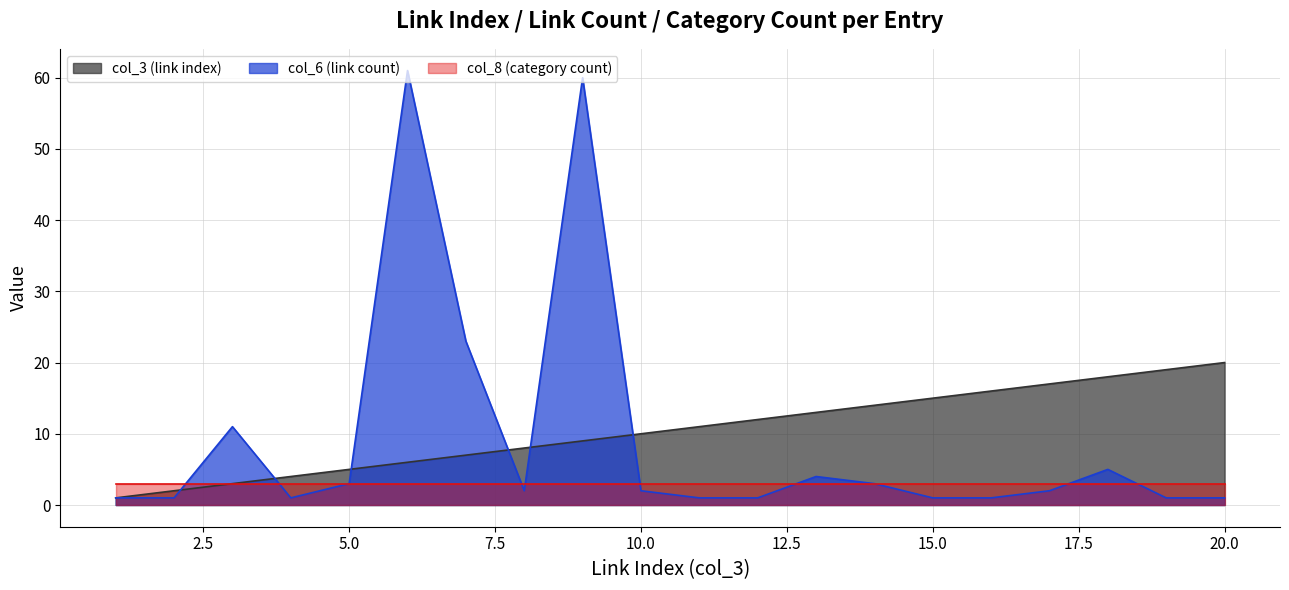

Which has a higher value, 19 or 12?

19